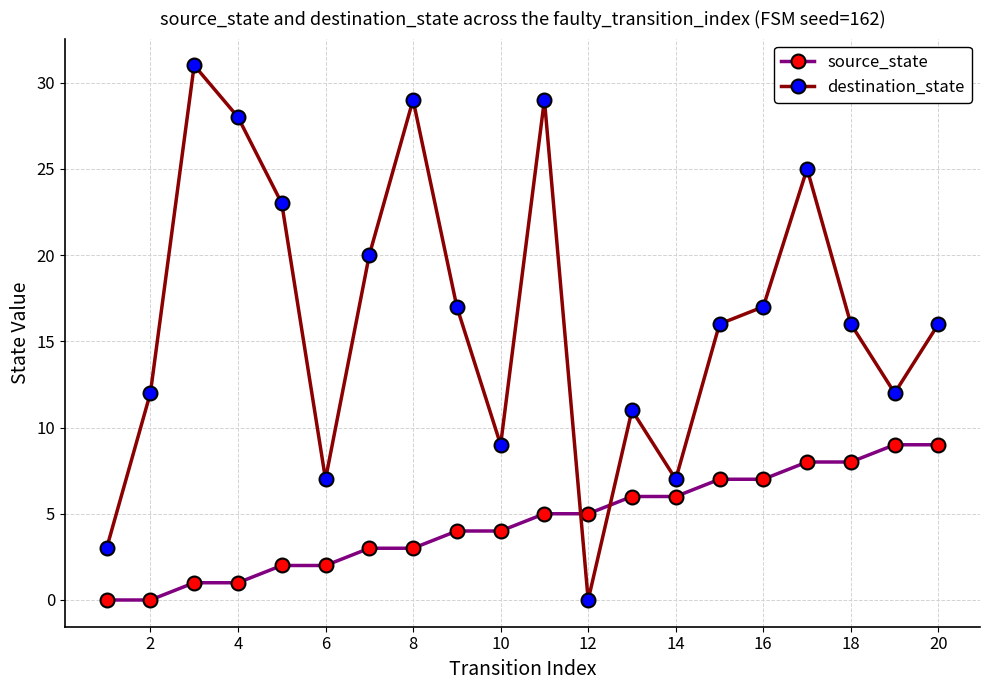

What is the value of the source_state point at the 10th from the left?

4